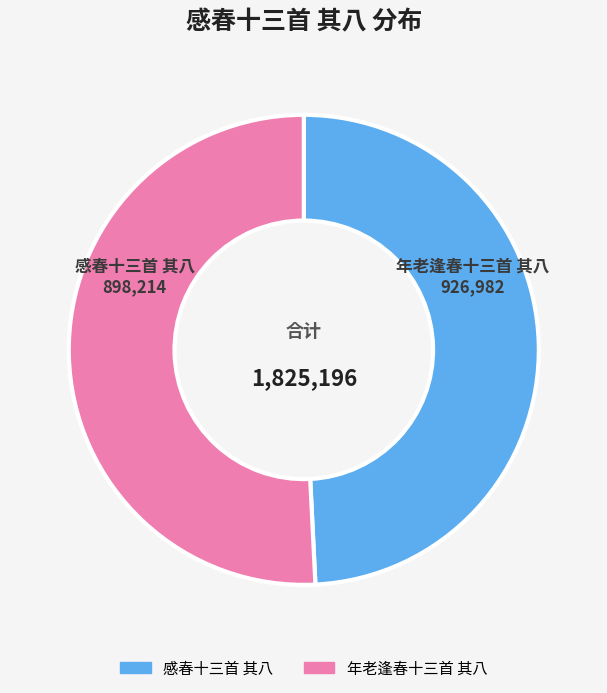

Rank the categories by value from highest to lowest.

年老逢春十三首 其八, 感春十三首 其八